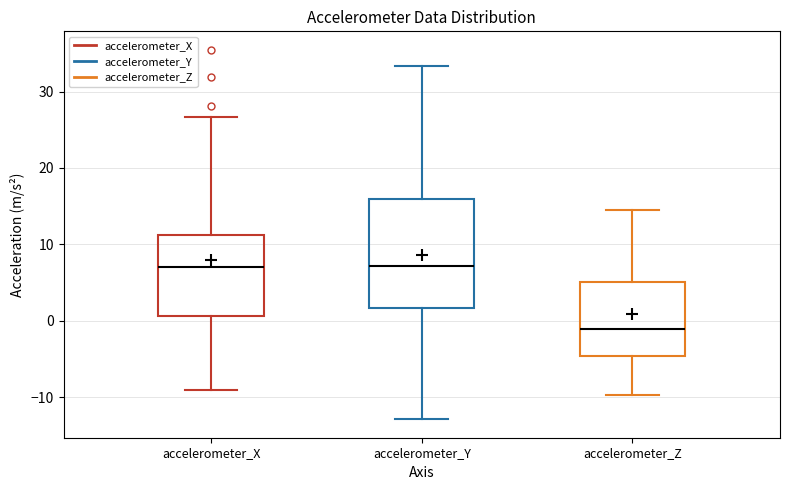

Reading left to right, read every box against the y-axis: the position of its median line, the range the box covers, and the ends of its whiskers. The values are not printed on the chart, so give them approximately, as read against the axis.

accelerometer_X: median 7, box 1 to 11, whiskers -9 to 27
accelerometer_Y: median 7, box 2 to 16, whiskers -13 to 33
accelerometer_Z: median -1, box -5 to 5, whiskers -10 to 15